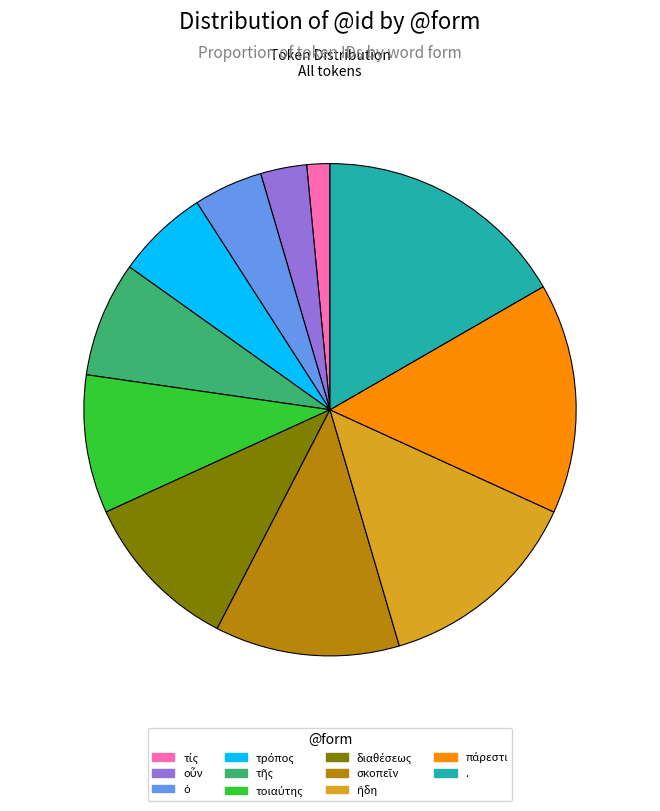

To the nearest percent, what is the combined percentage of ὁ and πάρεστι?

20%